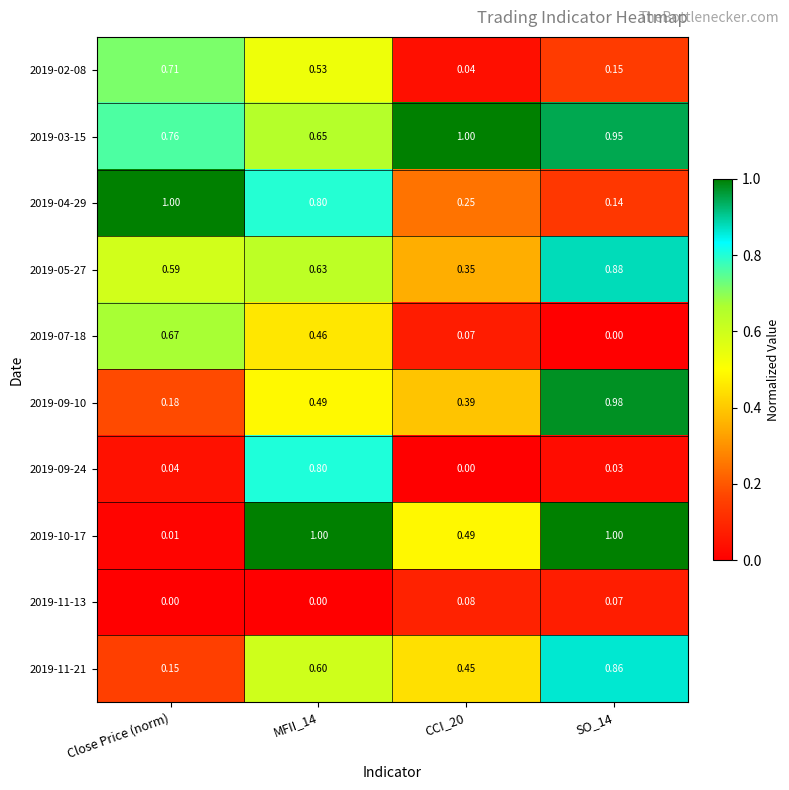

Where is 2019-10-17 nearest to the value 0?

Close Price (norm)